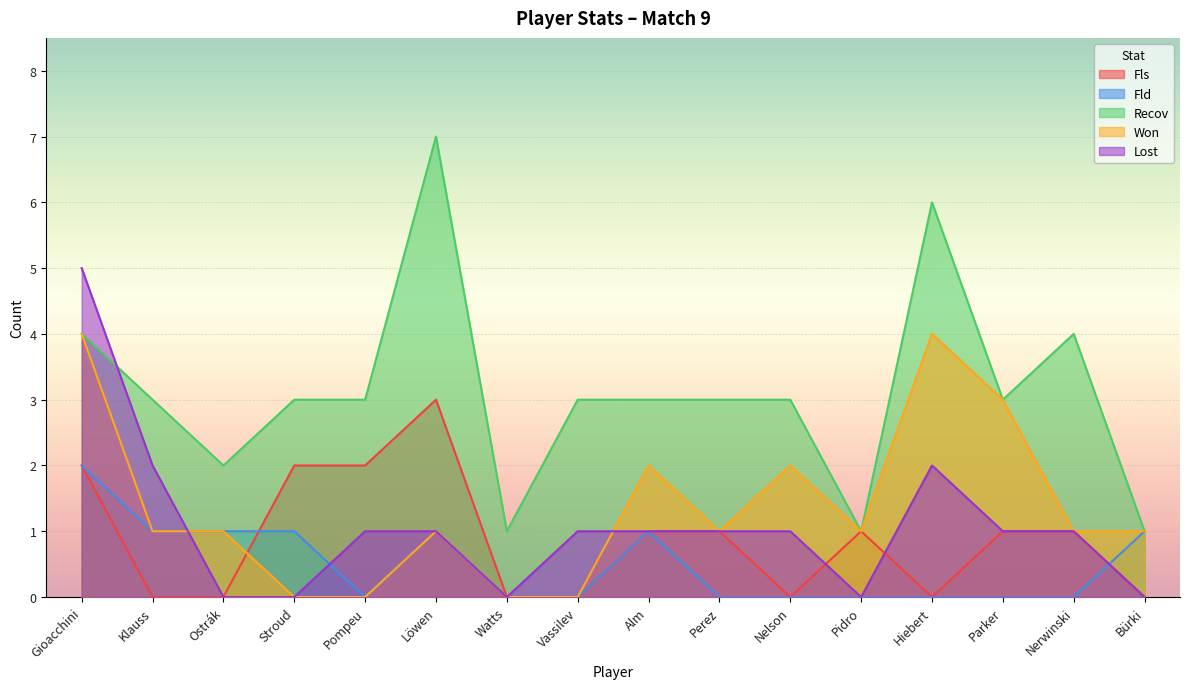

What is the label of the 3rd point from the left?

Ostrák